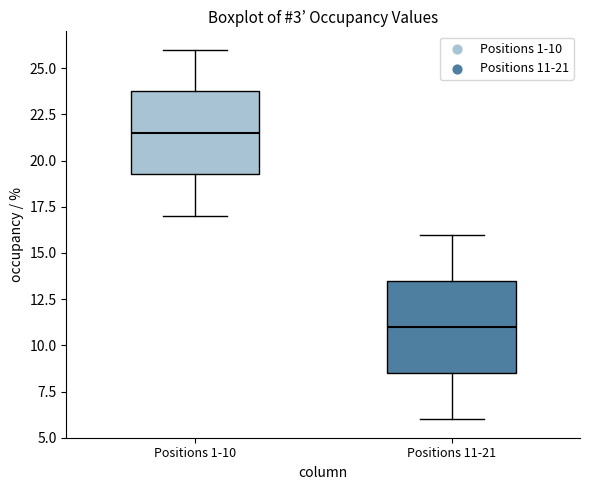

Reading left to right, transcribe this box plot: for each box, give where its median line is, the range the box spans, and where its two whiskers end, as read against the y-axis. The values are not printed on the chart, so give them approximately, as read against the axis.

Positions 1-10: median 21.5, box 19.5 to 24.0, whiskers 17.0 to 26.0
Positions 11-21: median 11.0, box 8.5 to 13.5, whiskers 6.0 to 16.0